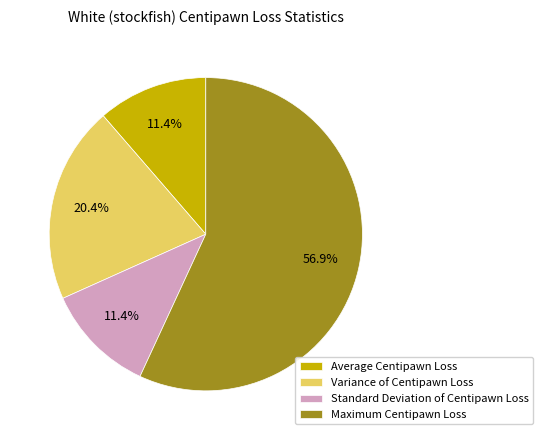

Count the number of slices in the pie.

4